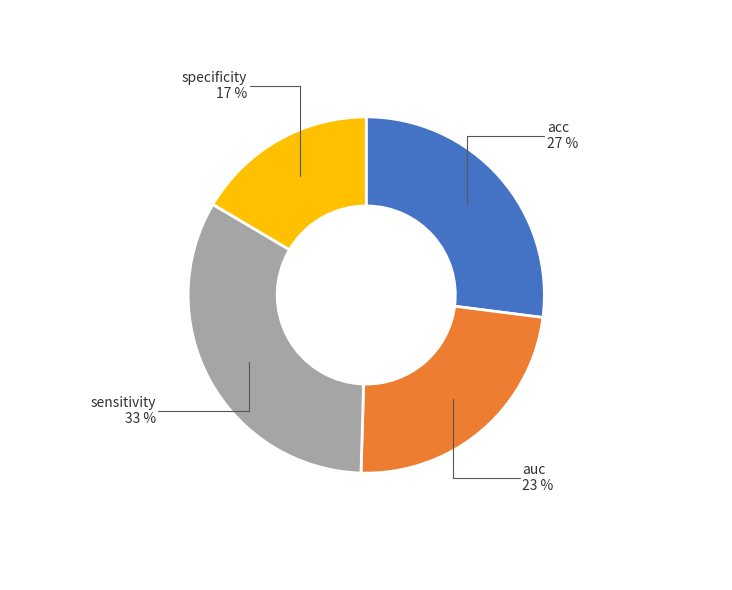

Which has a higher value, auc or specificity?

auc